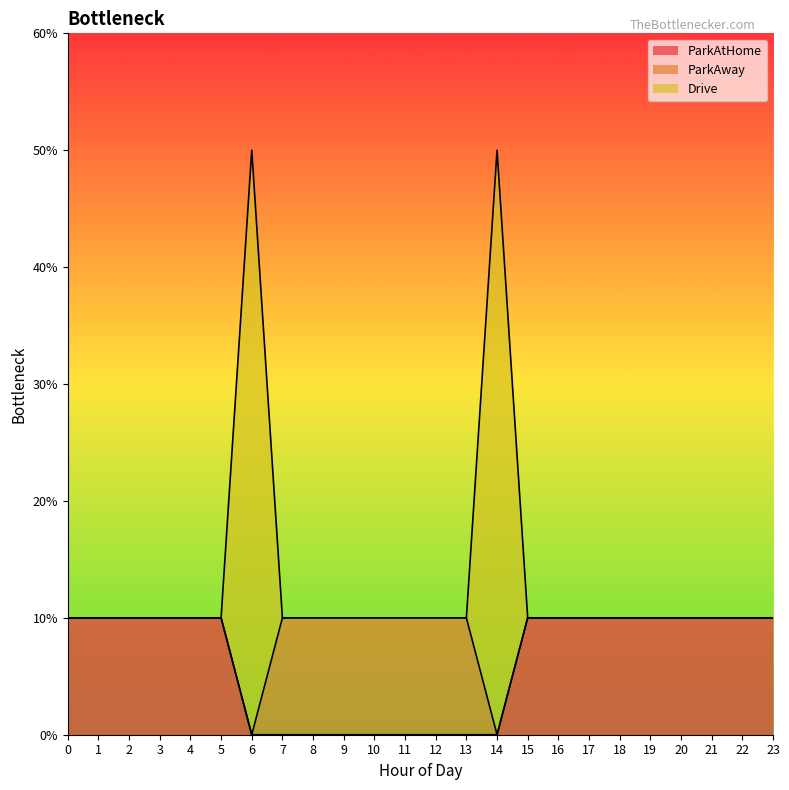

Rank the series at 2 from highest to lowest value.

ParkAtHome, Drive